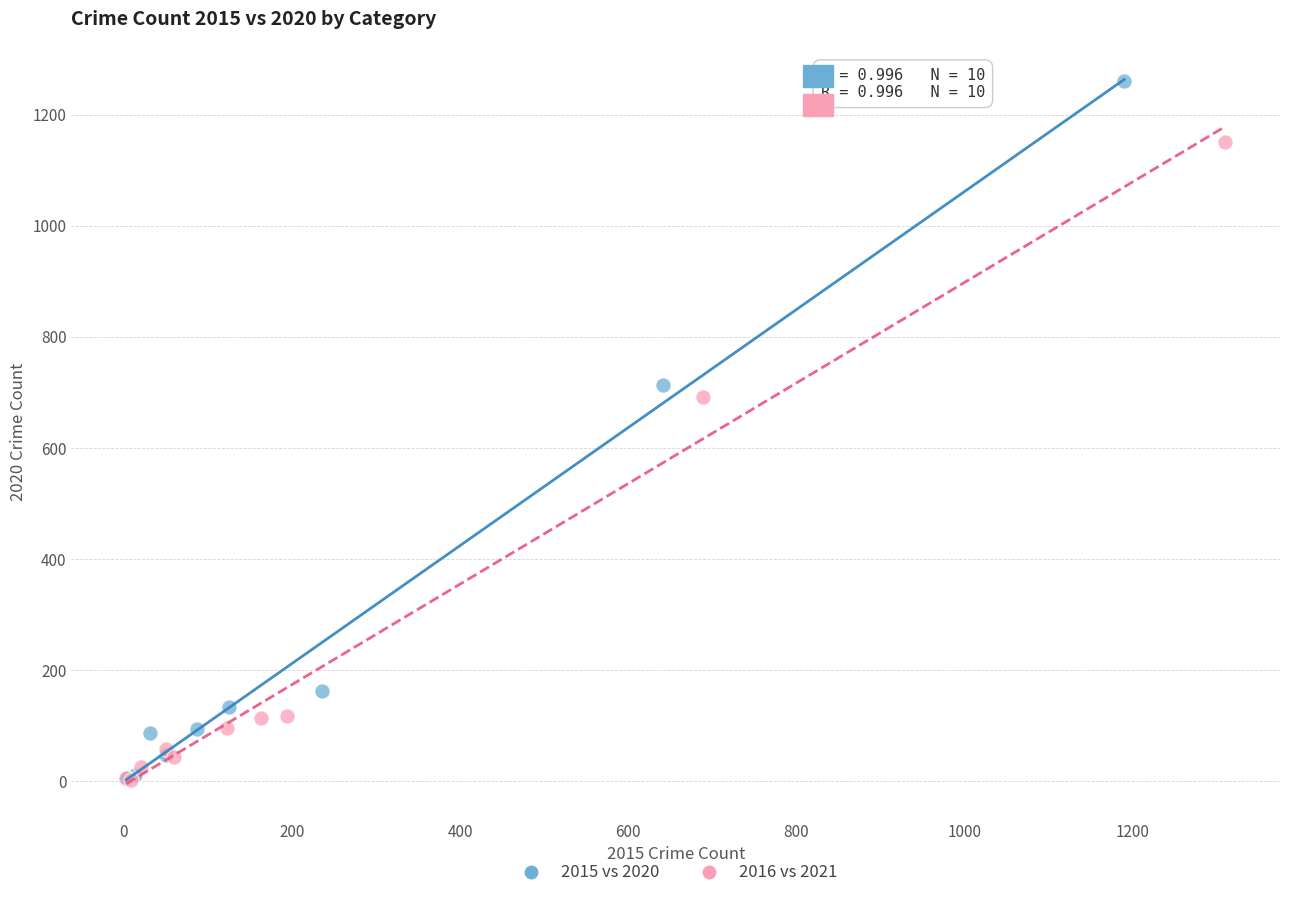

Which series contains the highest Y value?

2015 vs 2020